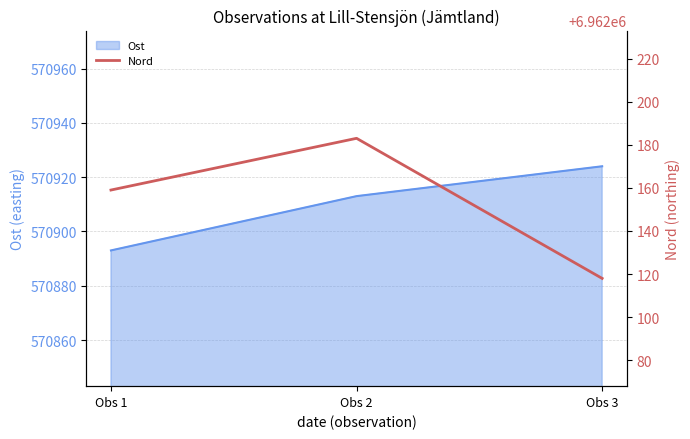

What is the greatest value displayed?

6962183